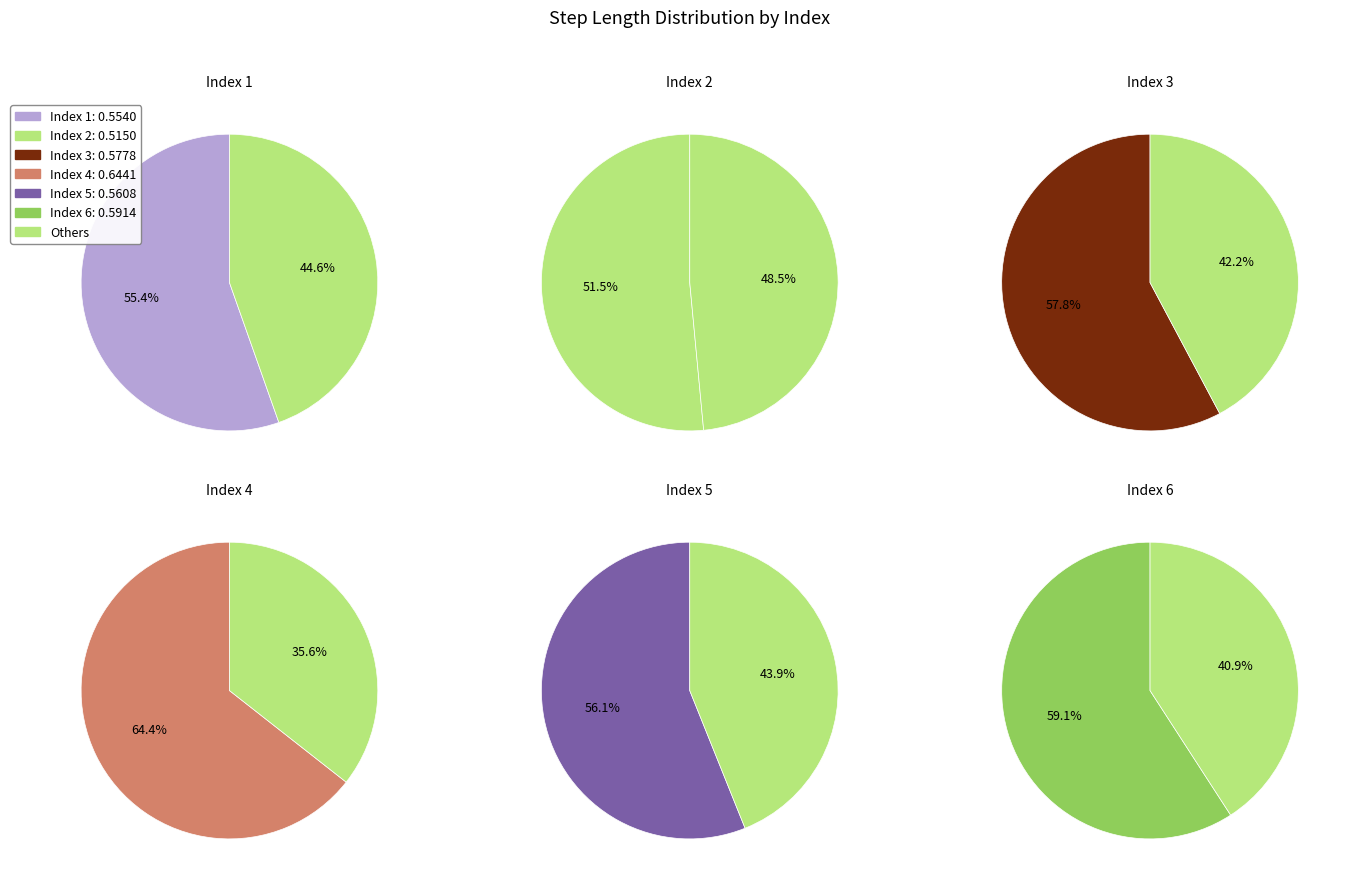

True or false: 1 accounts for 16% of the total.

True